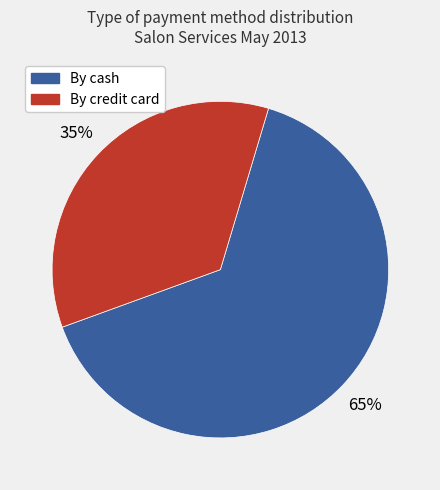

Which slice is the largest?

By cash